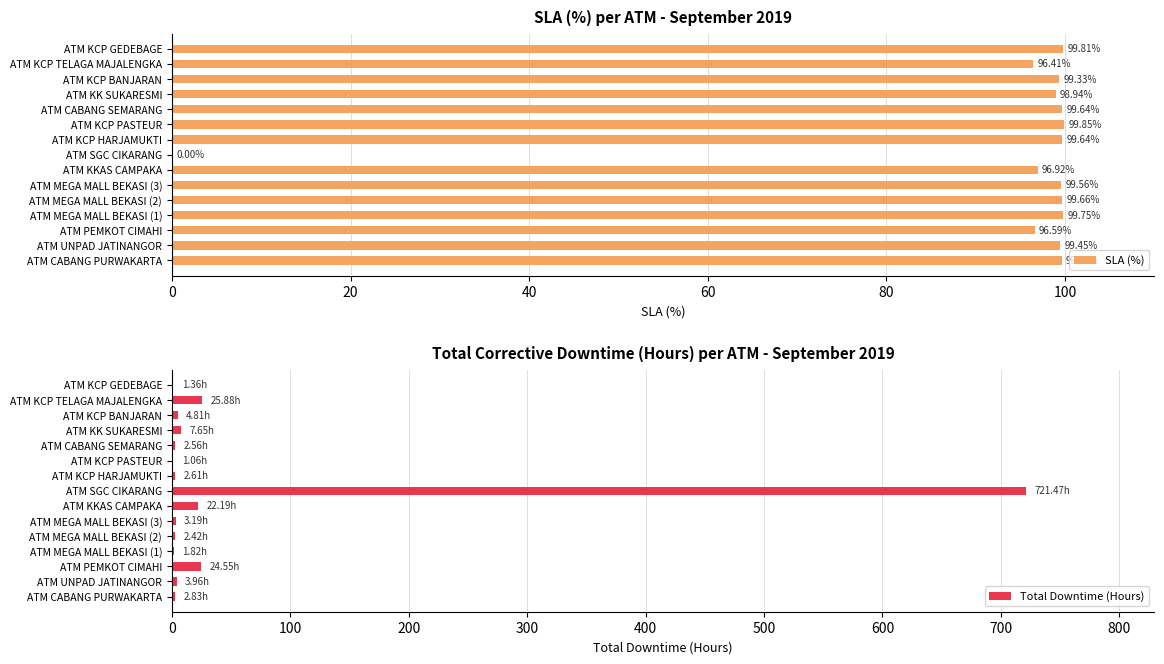

The value of SLA (%) at ATM KK SUKARESMI is 22.9. True or false?

False